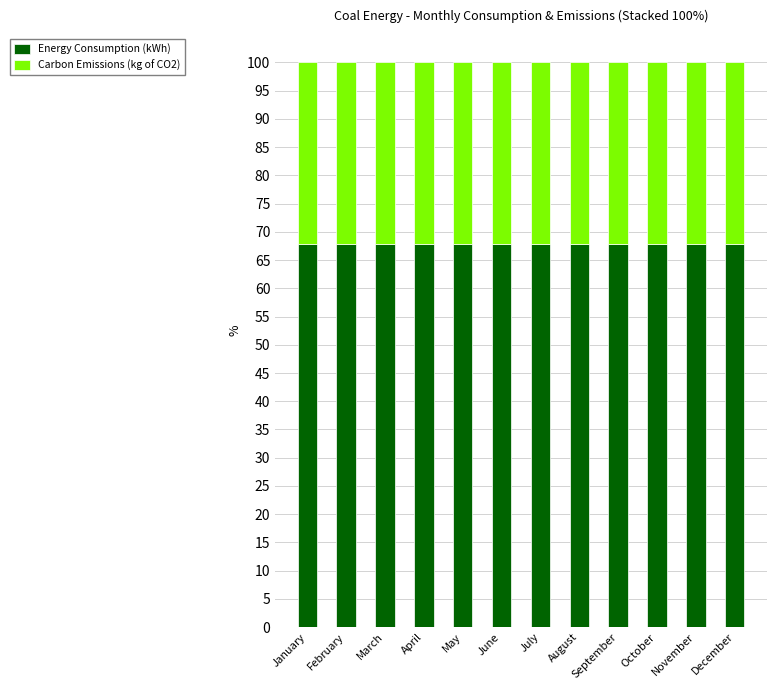

The value of Energy Consumption (kWh) at January is 94.3. True or false?

False